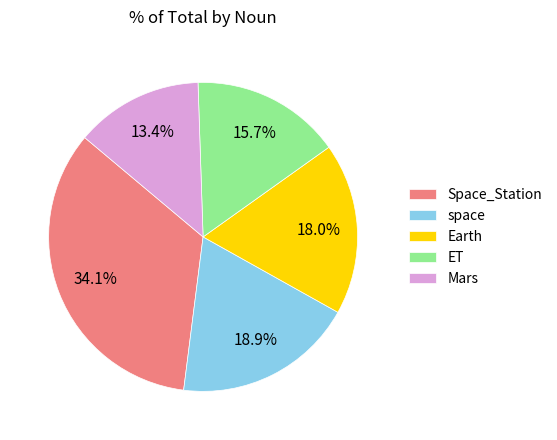

The ET slice represents 16% of the pie. True or false?

True